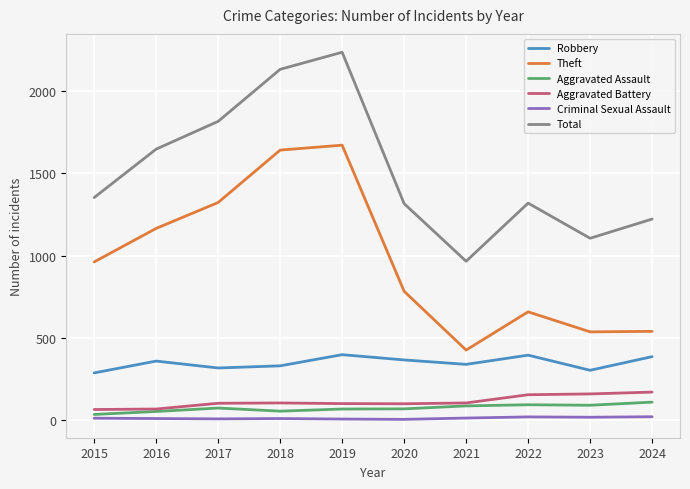

Where is the first local minimum for Theft?

2021